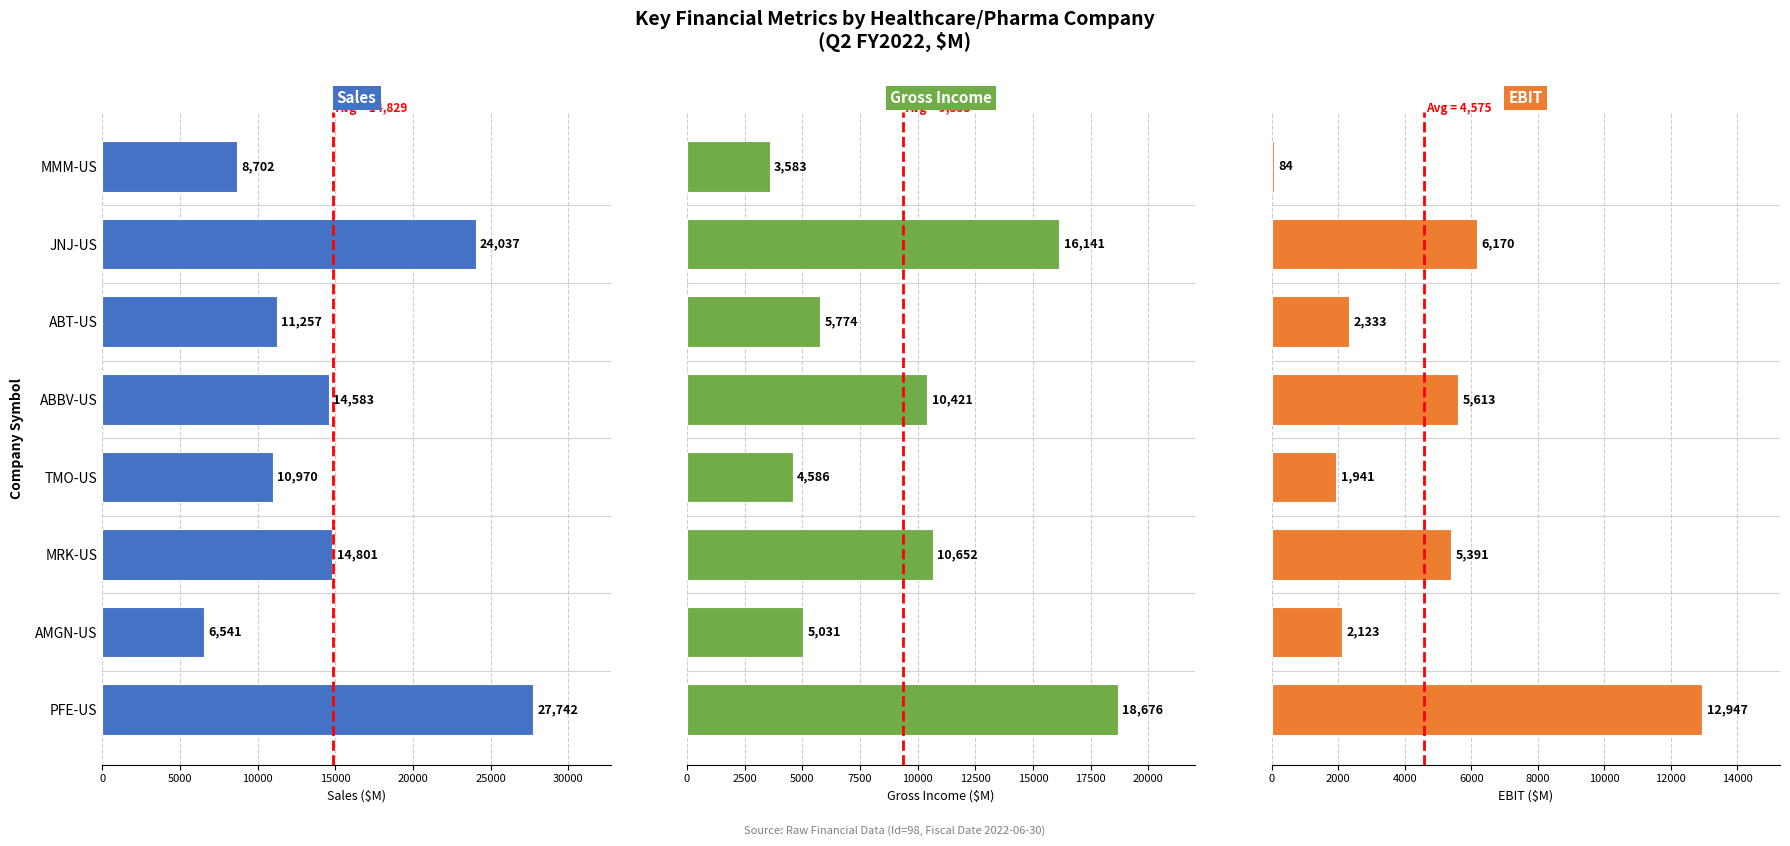

What is the total value across all series at ABBV-US?

30617